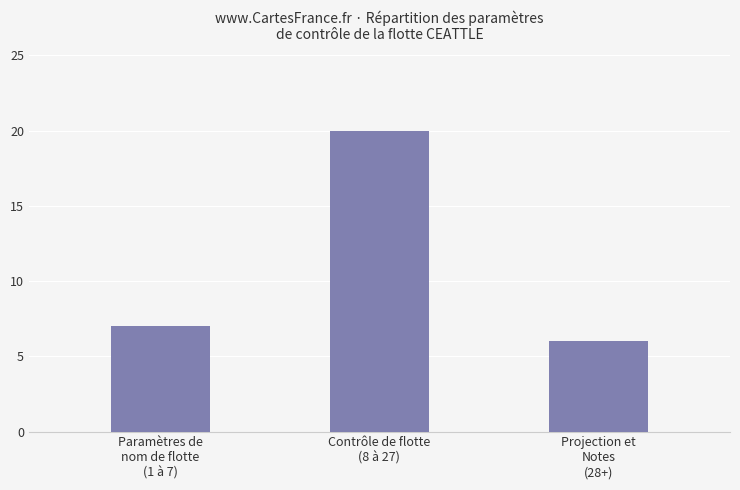

What position from the left is Projection et
Notes
(28+)?

3